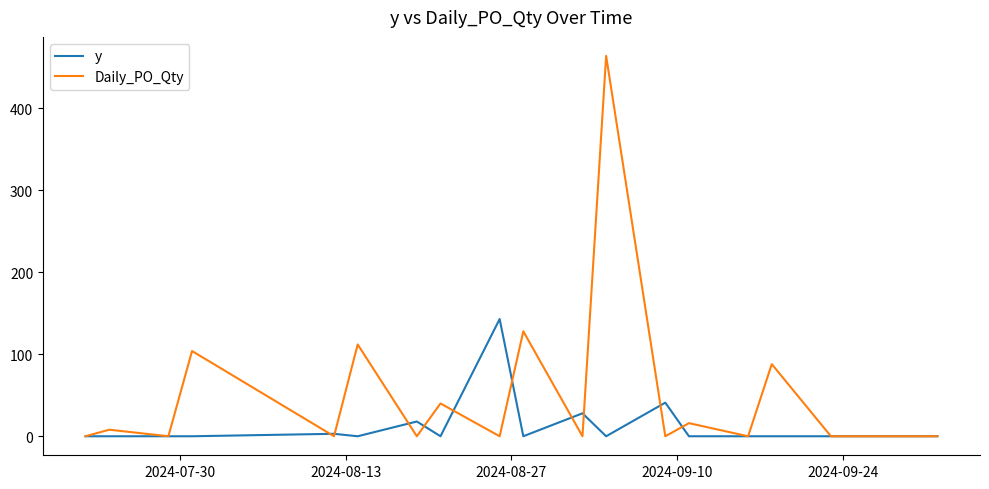

List the series in order of their overall mean, highest first.

Daily_PO_Qty, y